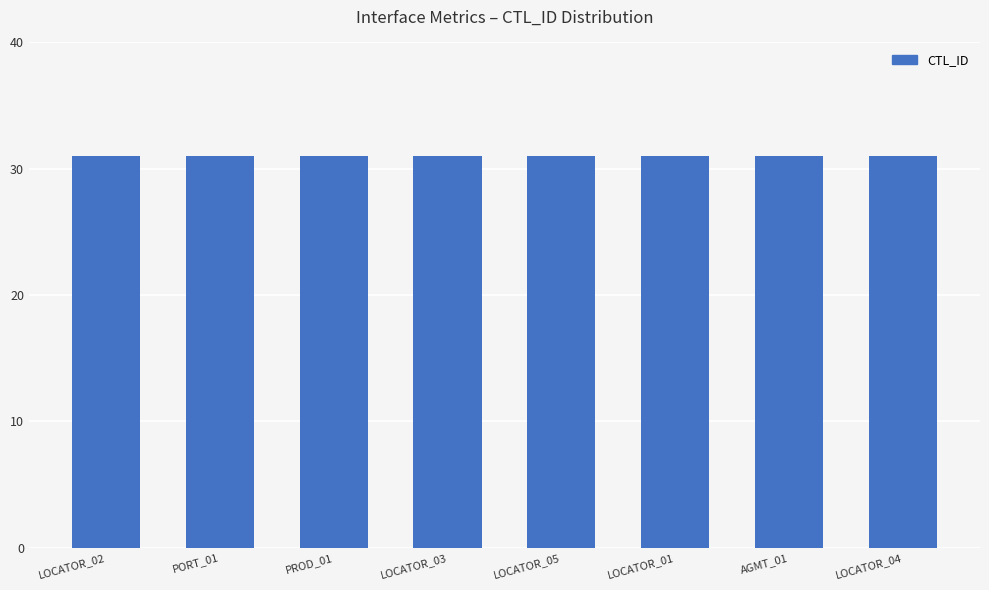

Are the bars grouped side by side (vs. stacked)?

Yes